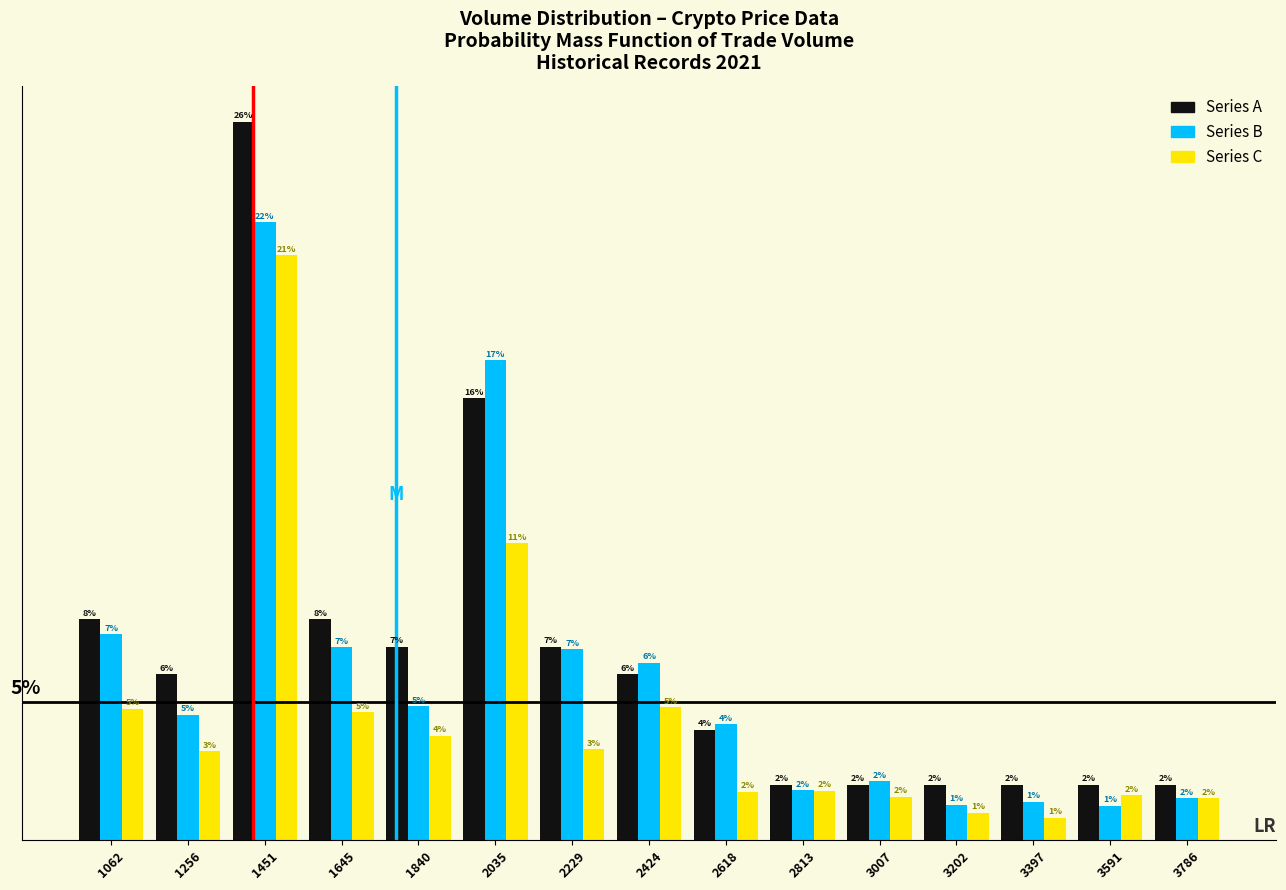

Is the value of Series B at 3007 greater than the value of Series C at 3202?

Yes